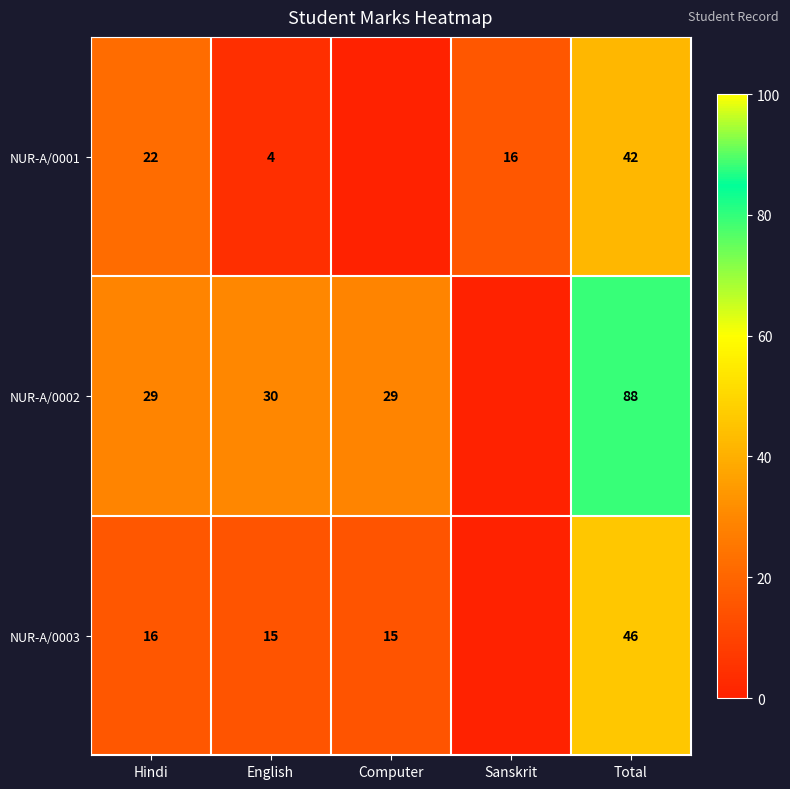

Count the number of data series in this chart.

3